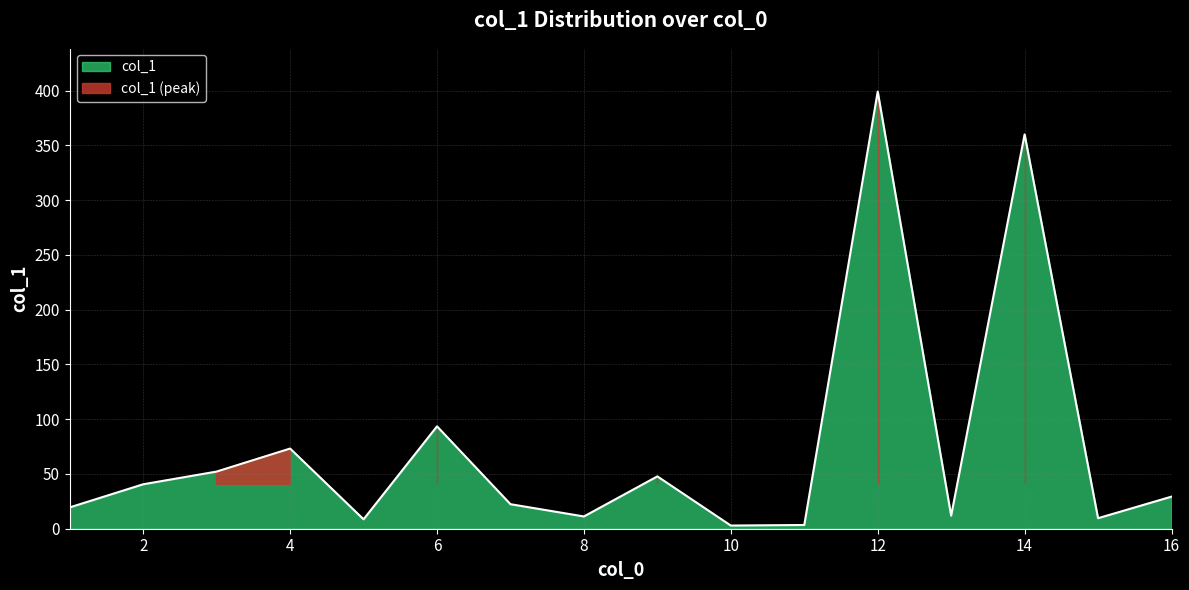

The value at 10 is 5.3. True or false?

False